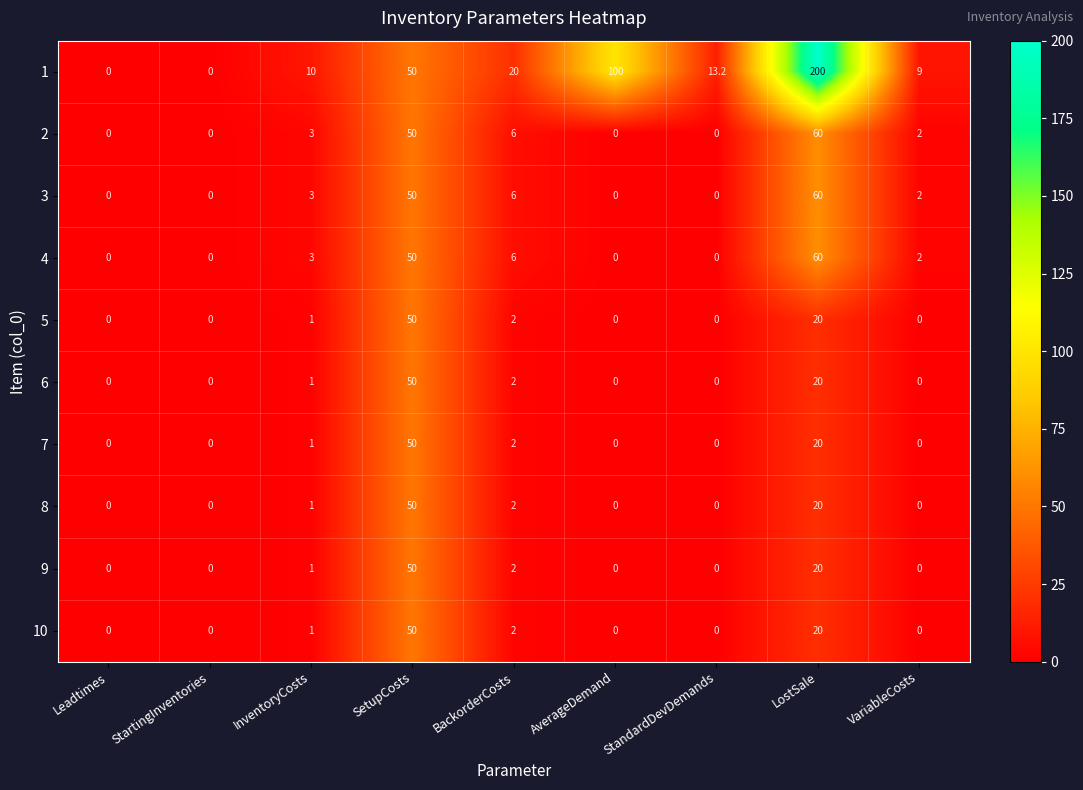

What is the sum of all 10 values?

73.0